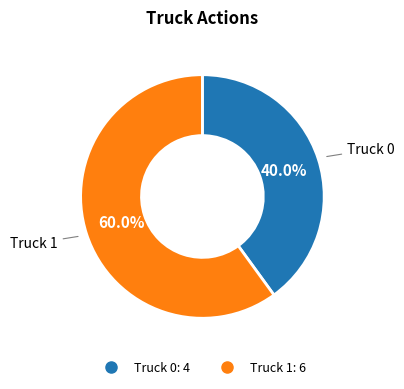

To the nearest percent, what is the average slice percentage?

50%